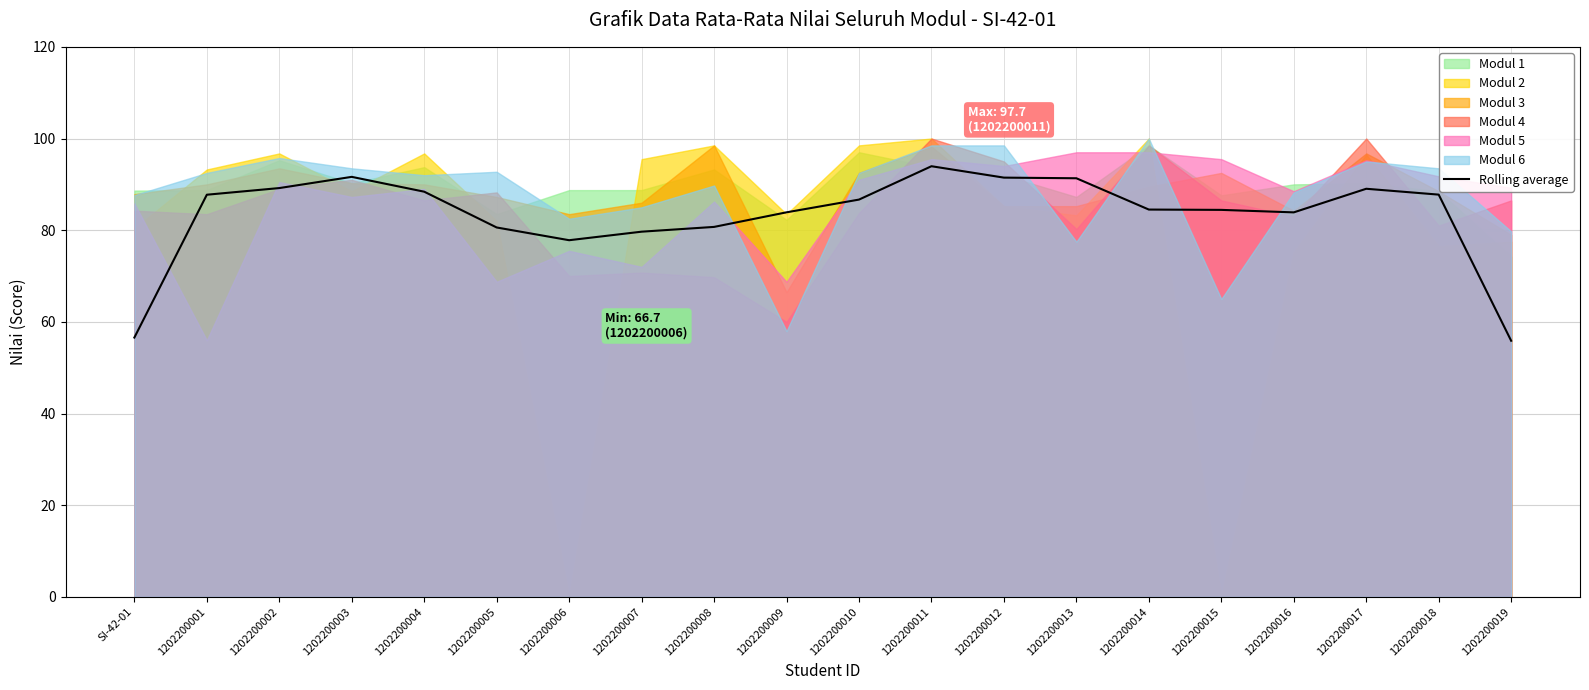

Between 1202200001 and 1202200017, which is larger?

1202200017